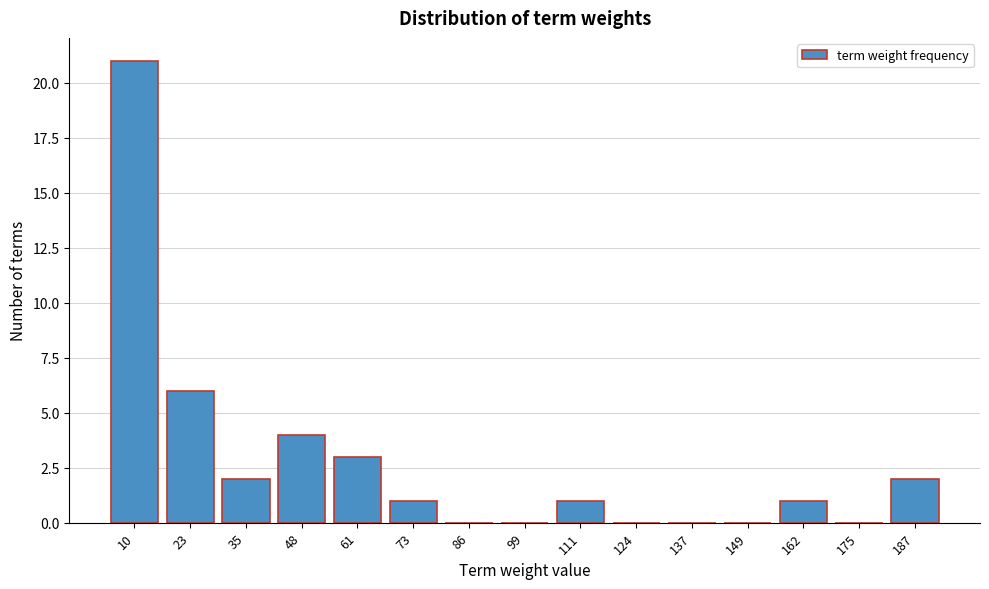

Reading right to left, what are all the values shown in this chart?

187=2	175=0	162=1	149=0	137=0	124=0	111=1	99=0	86=0	73=1	61=3	48=4	35=2	23=6	10=21